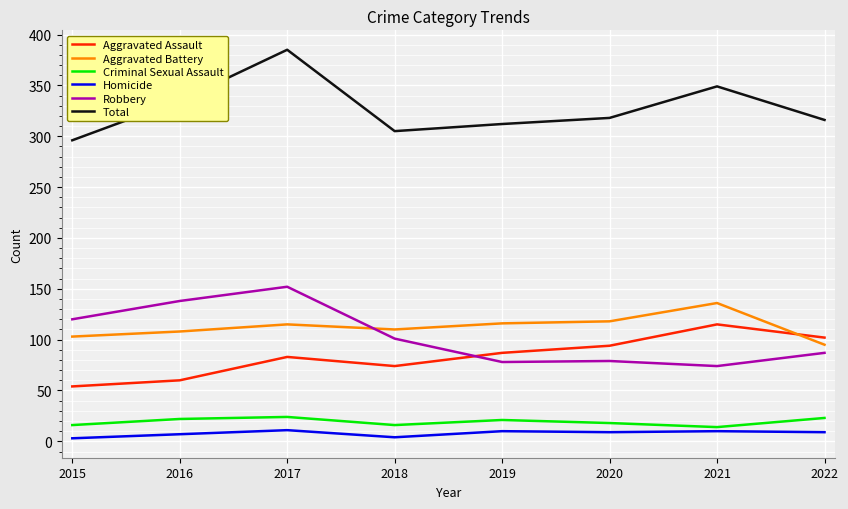

How many distinct data groups are displayed?

6